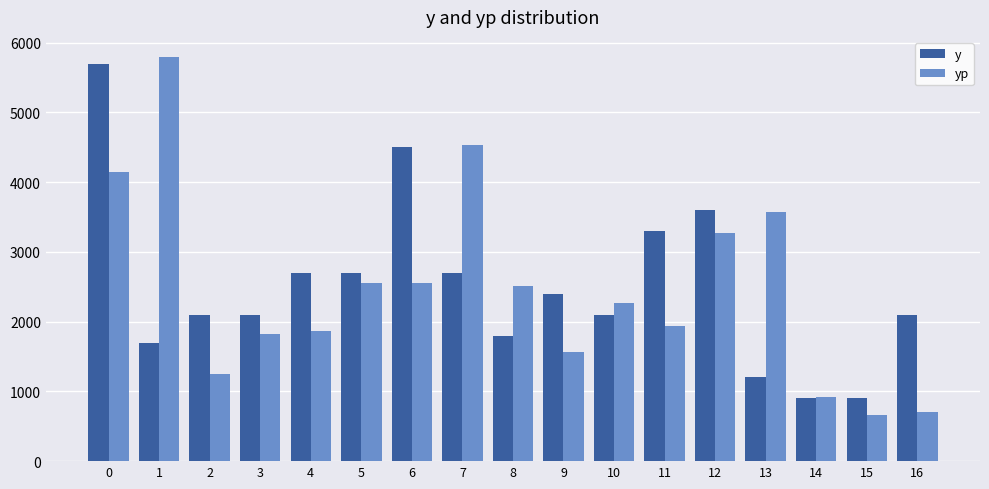

Which series changed the most between 4 and 12?

yp